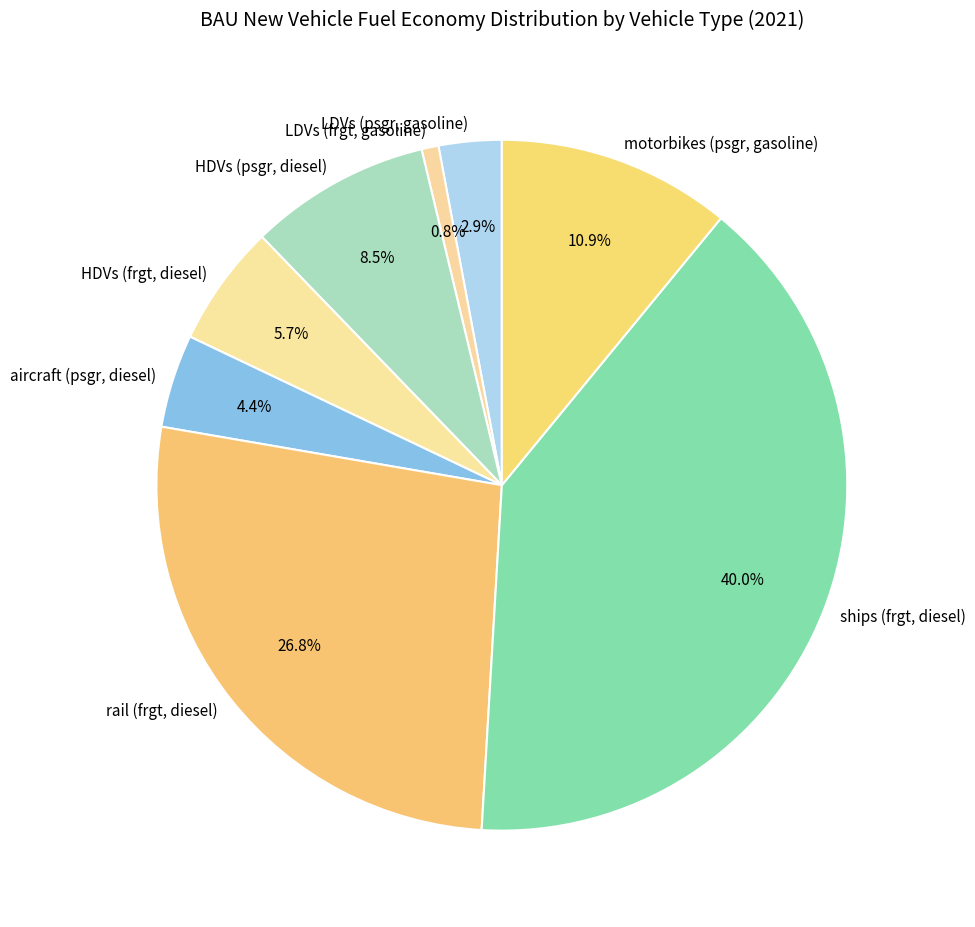

Is the sum of LDVs (psgr, gasoline) and HDVs (psgr, diesel) greater than half?

No